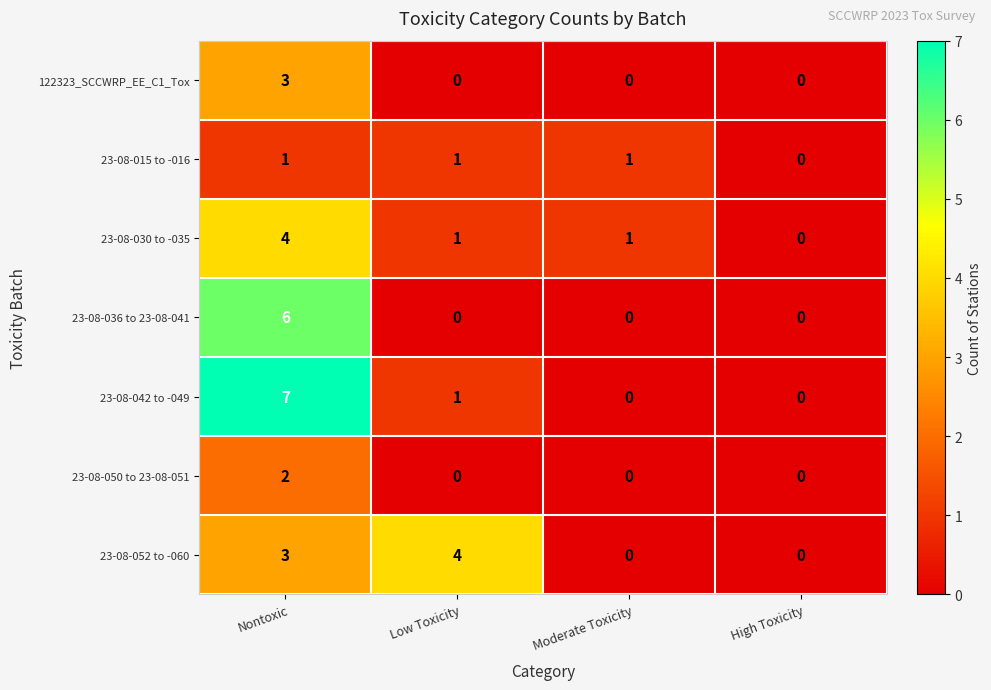

What is the difference between the maximum and minimum values in the 23-08-030 to -035 series?

4